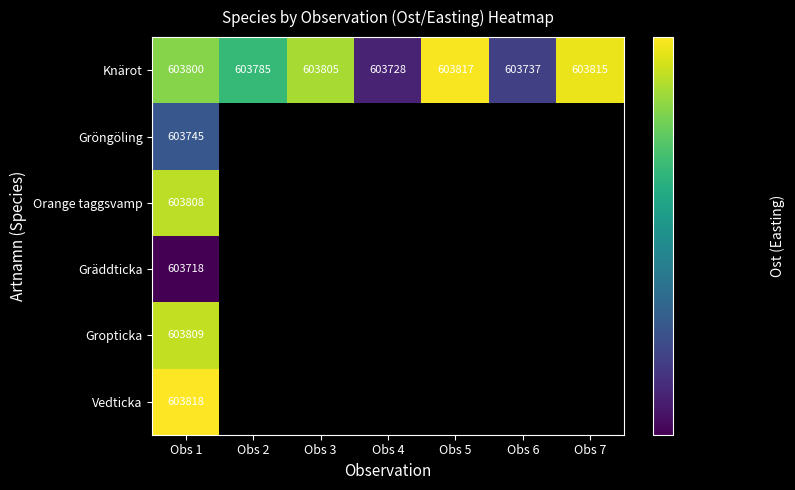

List the labels in order of Knärot value, largest first.

Obs 5, Obs 7, Obs 3, Obs 1, Obs 2, Obs 6, Obs 4